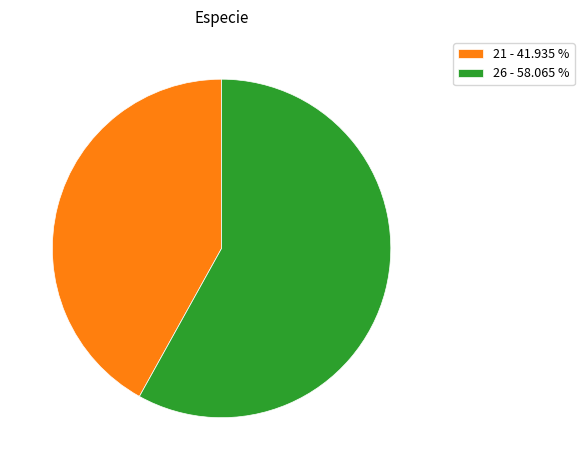

True or false: 21 accounts for 35% of the total.

False